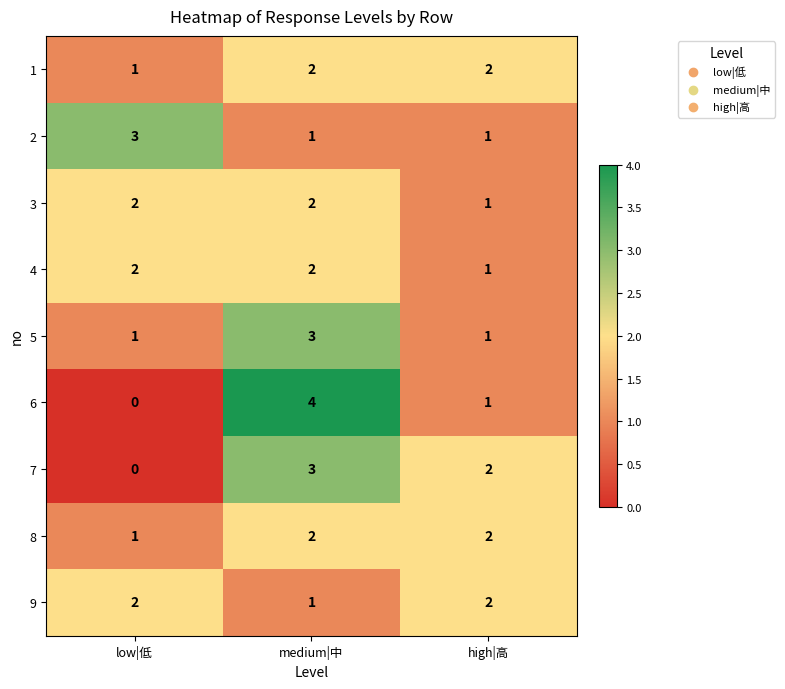

At how many categories does at least one series exceed 0?

3